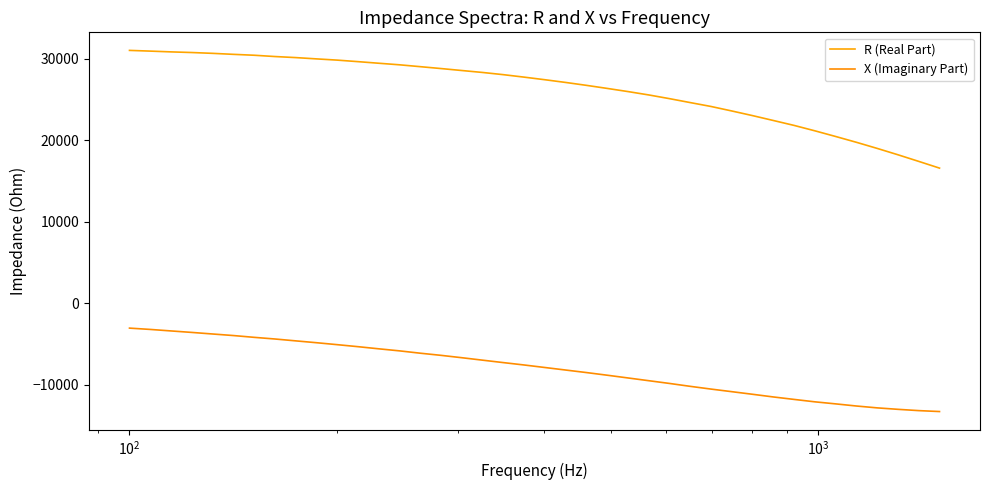

Does the chart have visible grid lines?

No